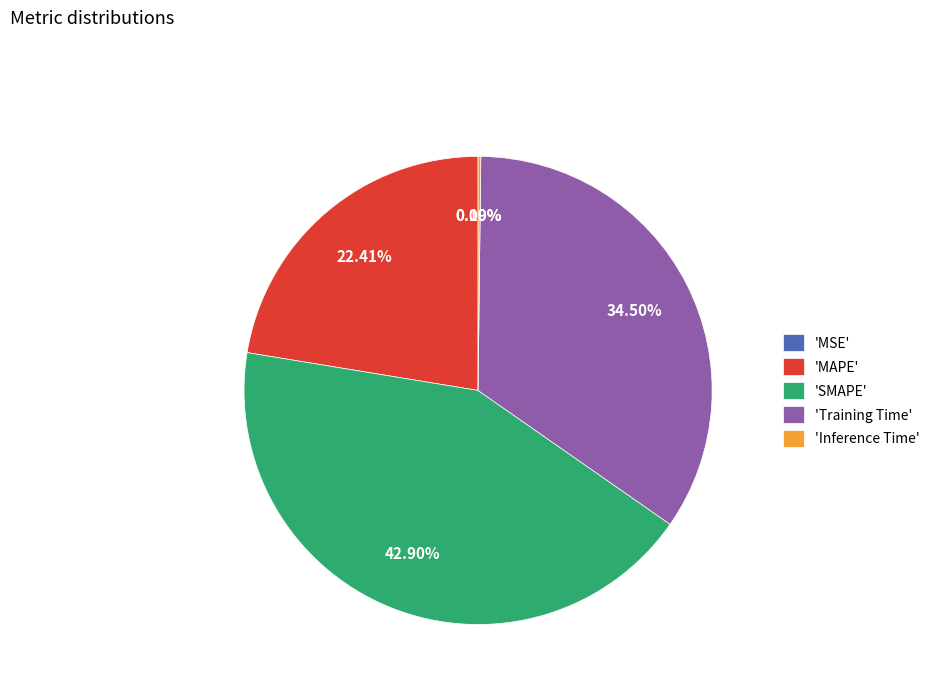

What is the largest slice in the pie chart?

'SMAPE'